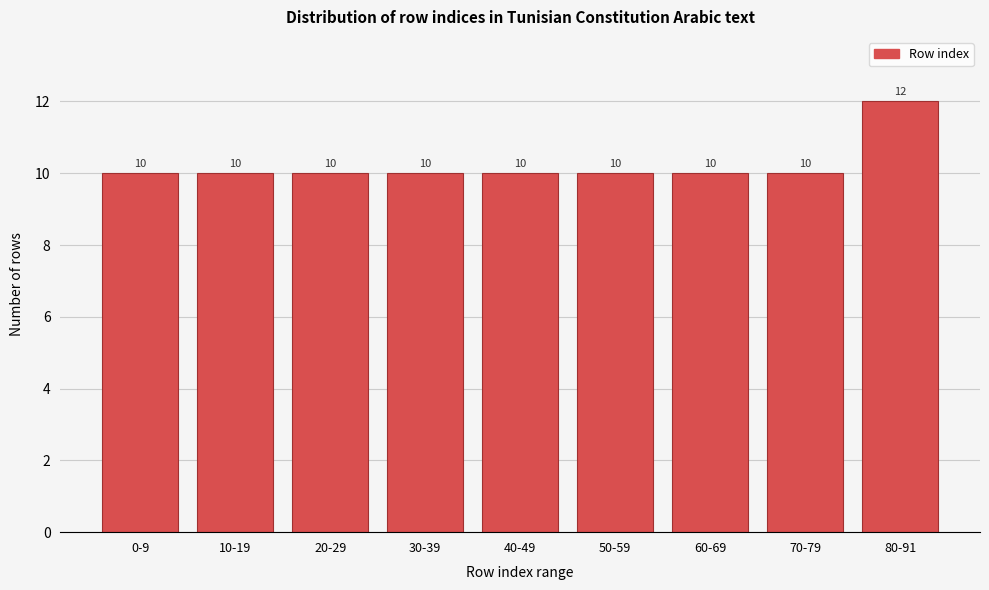

Reading left to right, transcribe all the data shown in this chart.

0-9=10	10-19=10	20-29=10	30-39=10	40-49=10	50-59=10	60-69=10	70-79=10	80-91=12